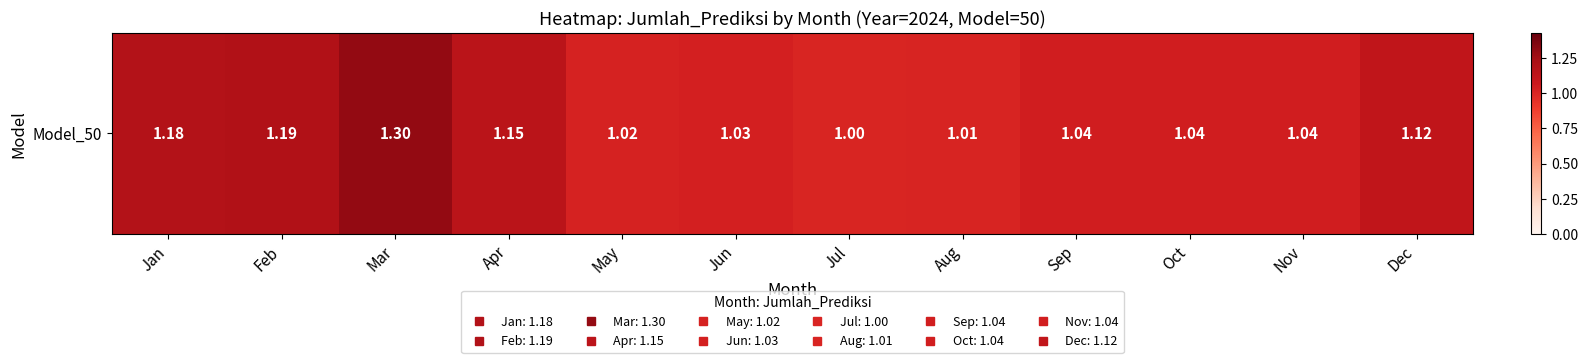

Reading left to right, list all the values displayed in this chart.

Jan=1.2	Feb=1.2	Mar=1.3	Apr=1.1	May=1.0	Jun=1.0	Jul=1.0	Aug=1.0	Sep=1.0	Oct=1.0	Nov=1.0	Dec=1.1